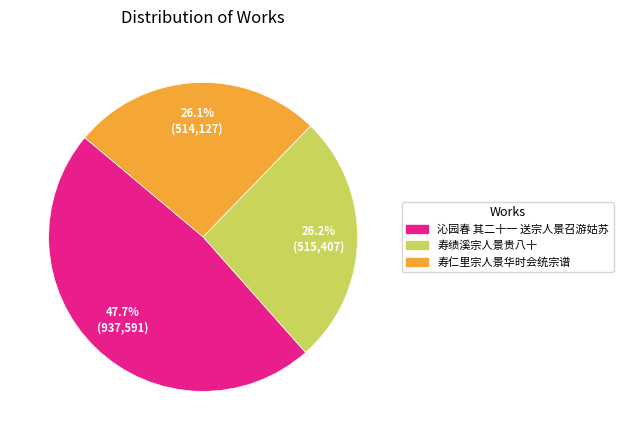

To the nearest percent, what portion does 沁园春 其二十一 送宗人景召游姑苏 represent?

48%